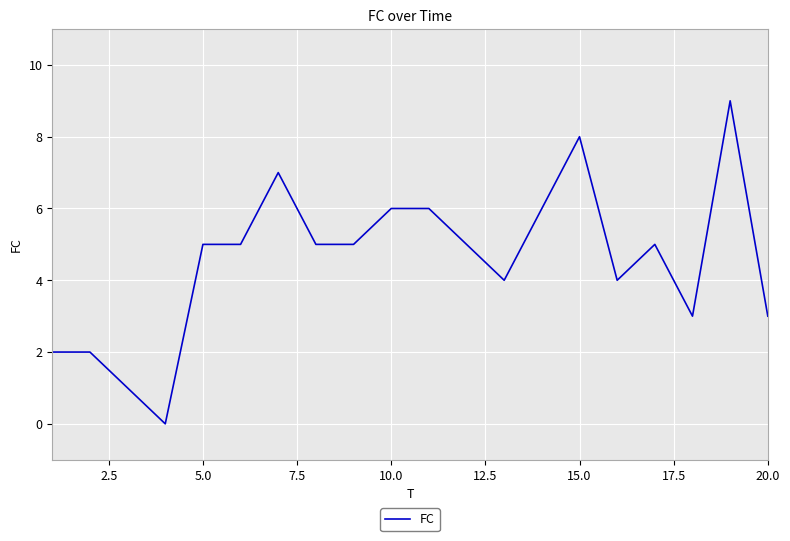

Does the chart display data point markers on the line(s)?

No